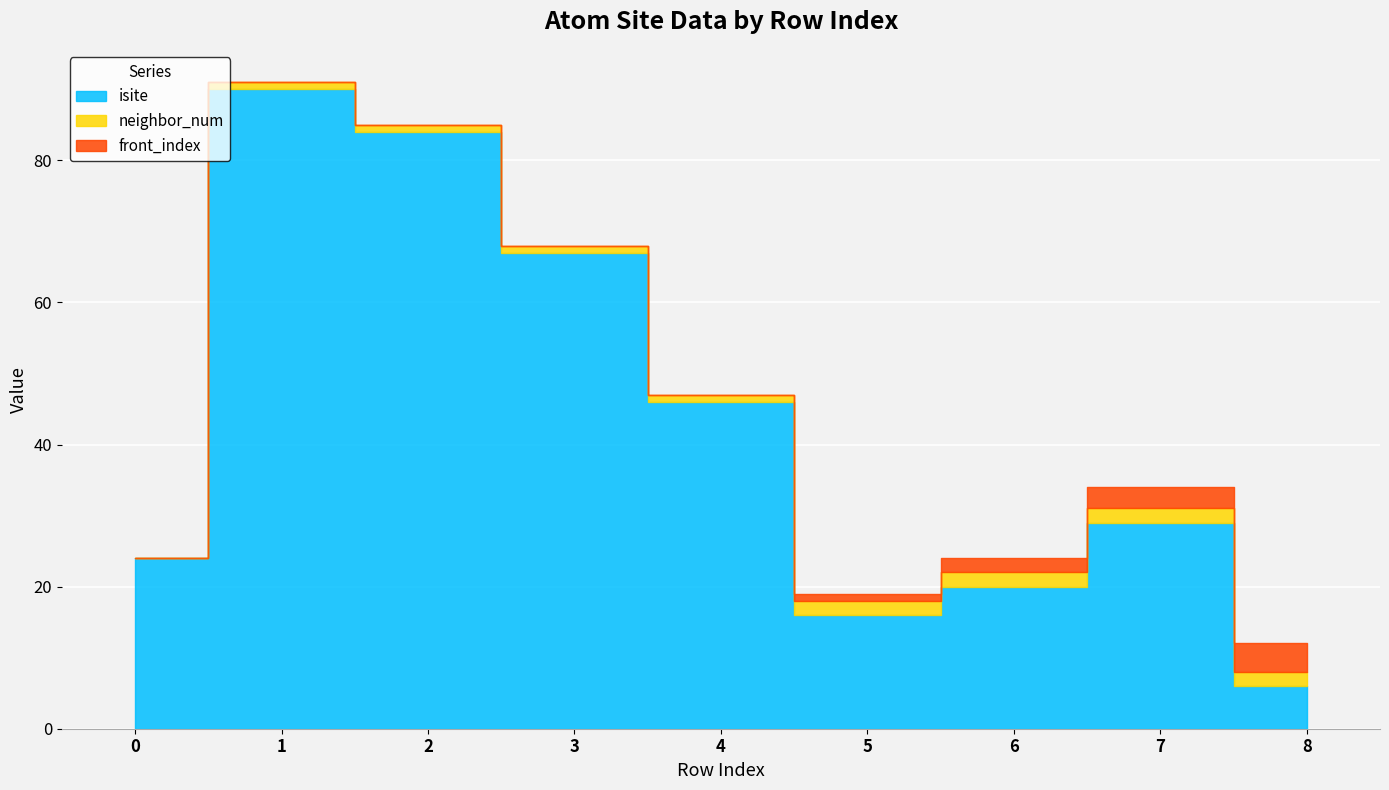

Reading left to right, what are all the values shown in this chart?

isite: 0=24	1=90	2=84	3=67	4=46	5=16	6=20	7=29	8=6
neighbor_num: 0=0	1=1	2=1	3=1	4=1	5=2	6=2	7=2	8=2
front_index: 0=0	1=0	2=0	3=0	4=0	5=1	6=2	7=3	8=4